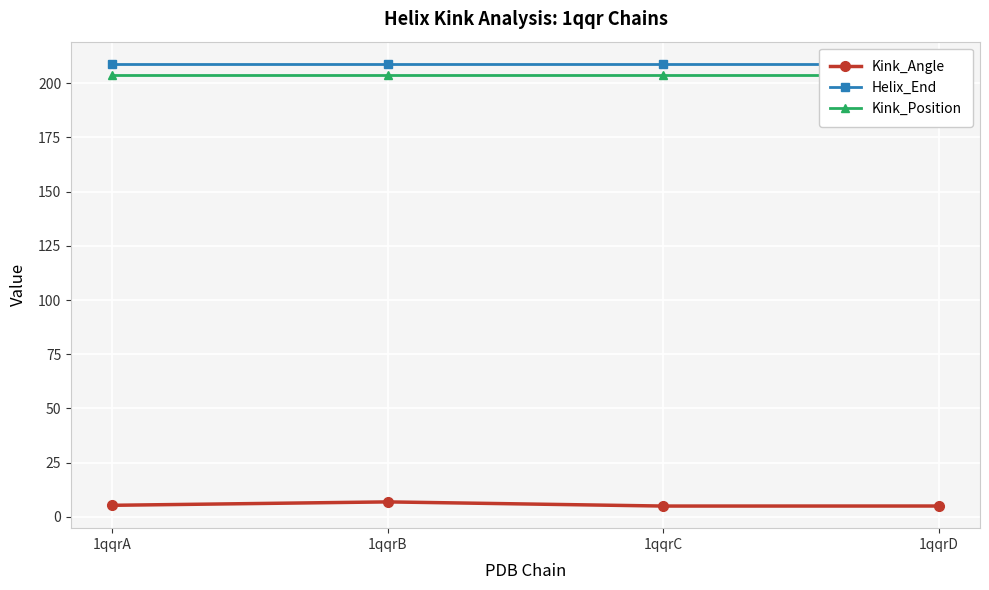

What is the maximum value for Kink_Angle?

6.9